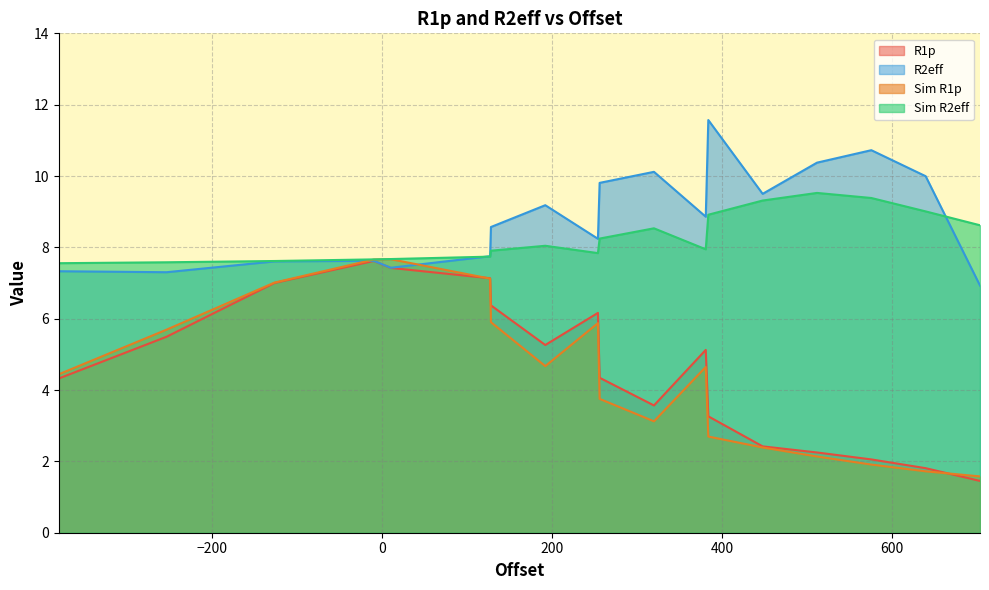

How many distinct data groups are displayed?

4